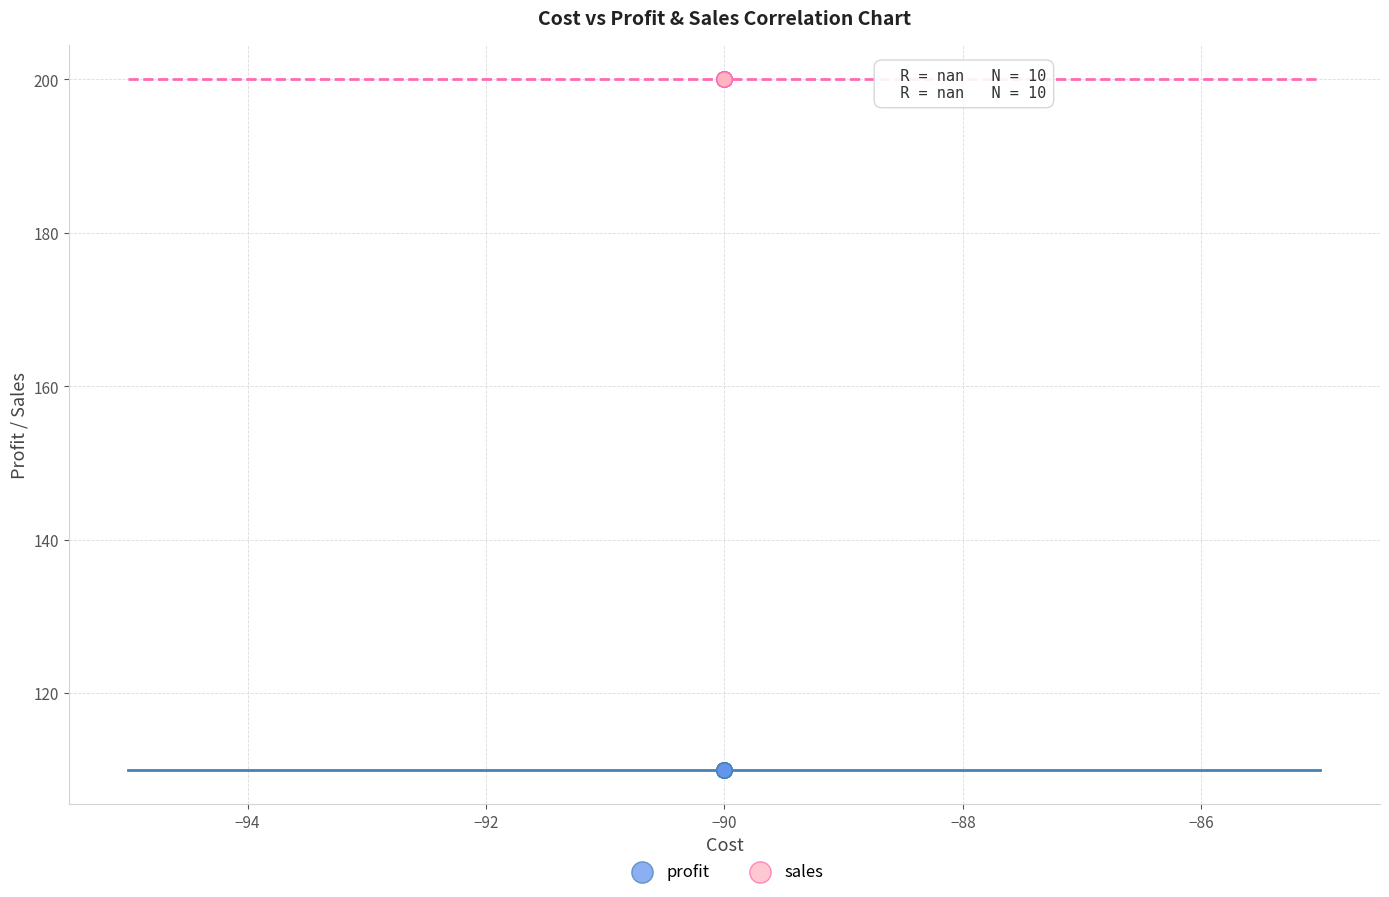

Which series reaches the minimum Y coordinate?

profit